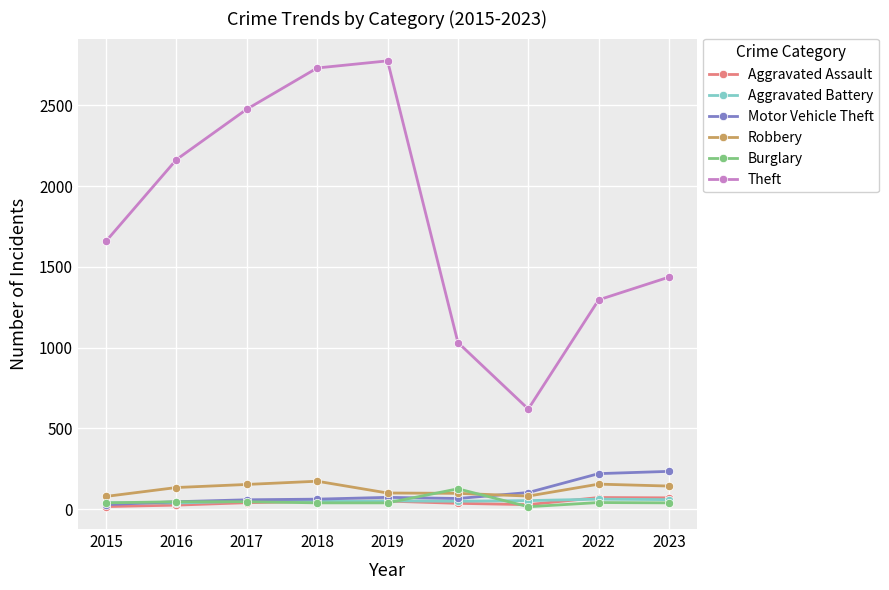

What is the spread (max minus min) of values at 2019?

2737